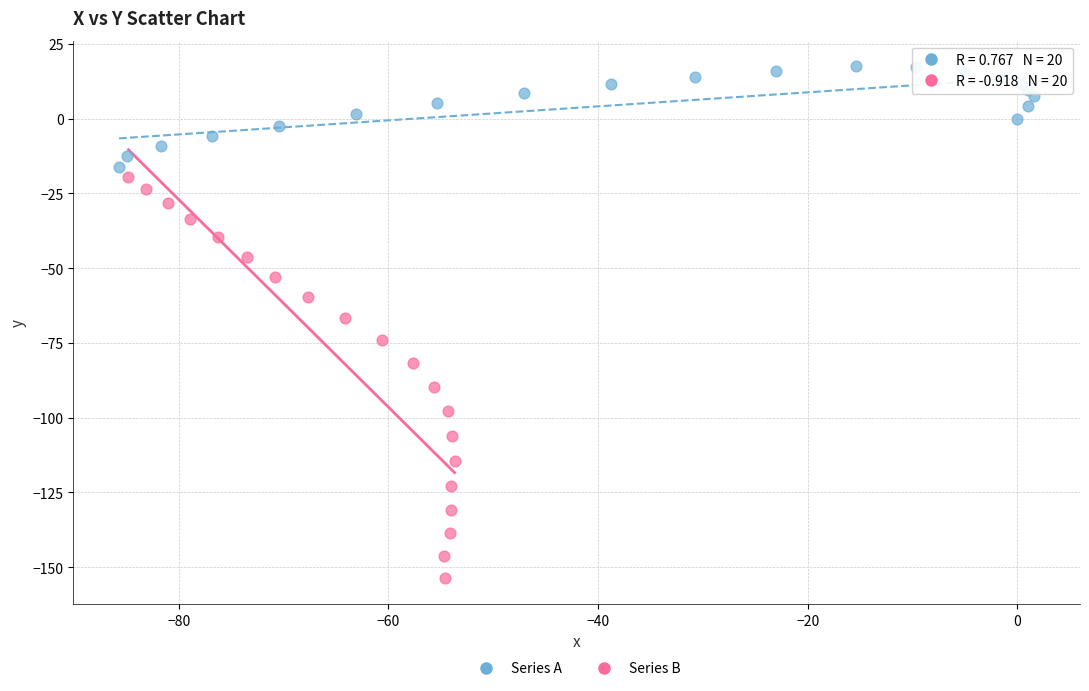

Which series contains the lowest Y value?

Series B